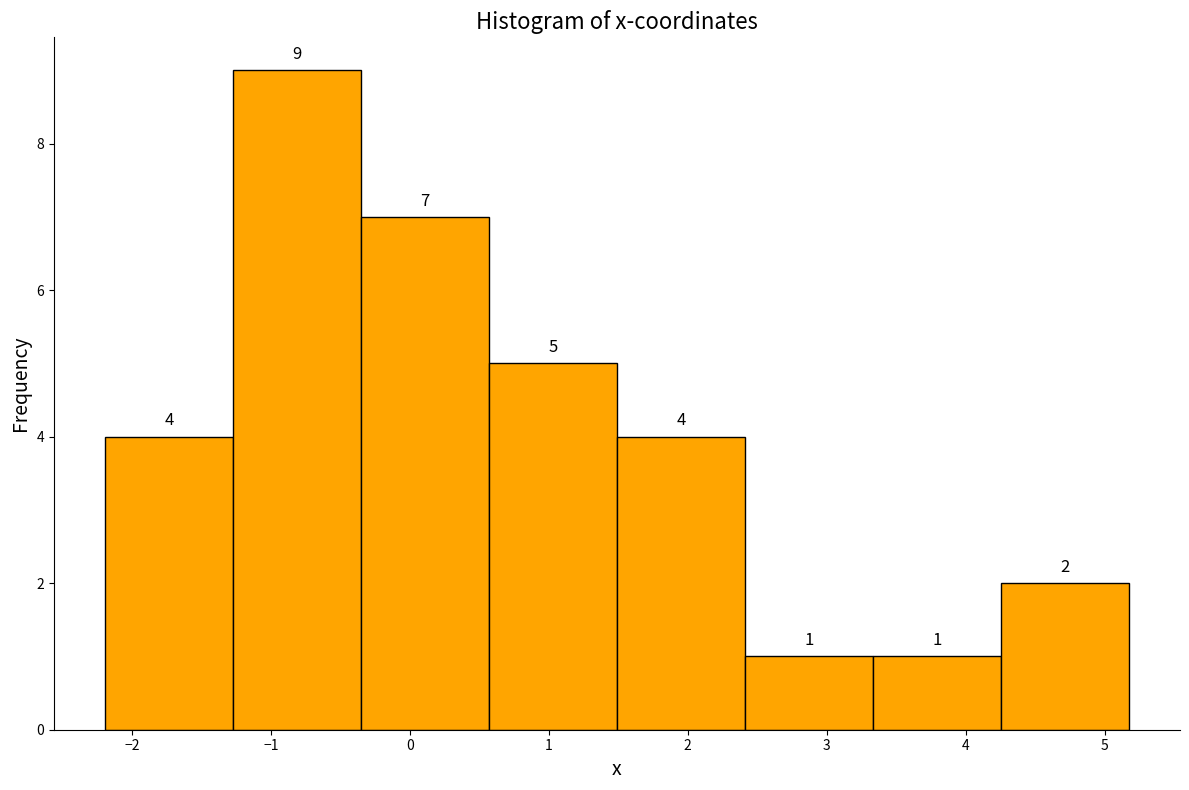

What is the height of the bar covering -1.3 to -0.4 on the x-axis? The bar edges are not printed on the chart, so give them approximately, as read against the axis.

9